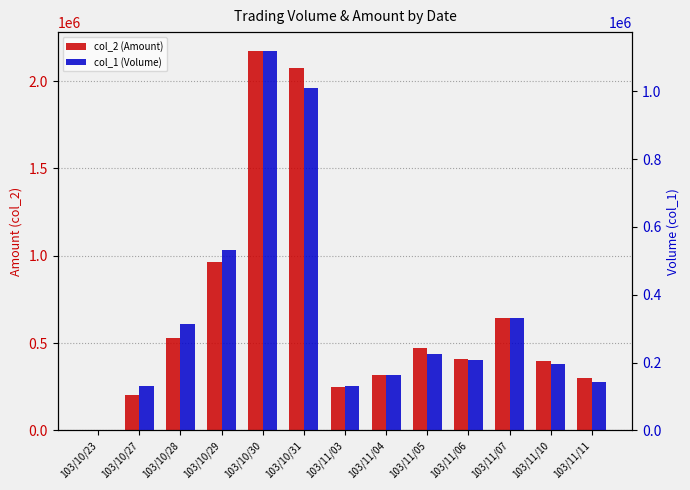

What is the minimum value for col_2 (Amount)?

3040